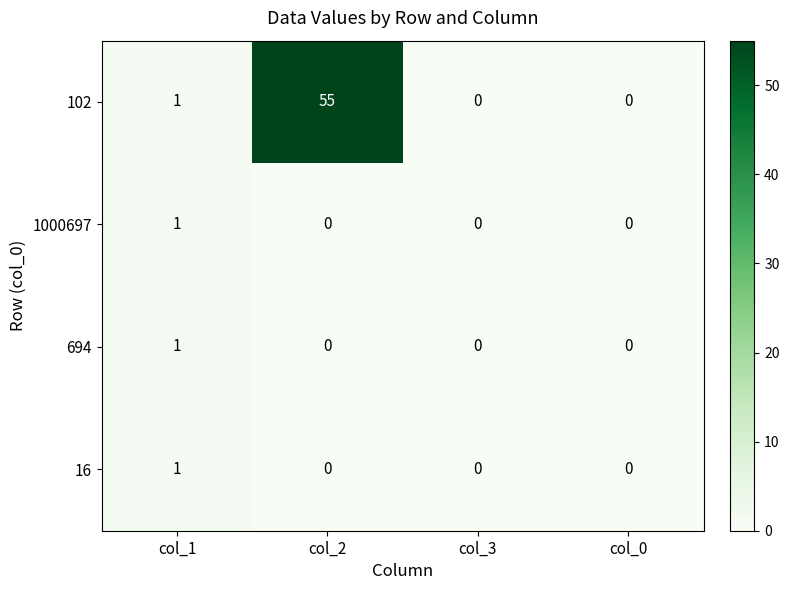

Between col_1 and col_2, which series saw the biggest shift?

102